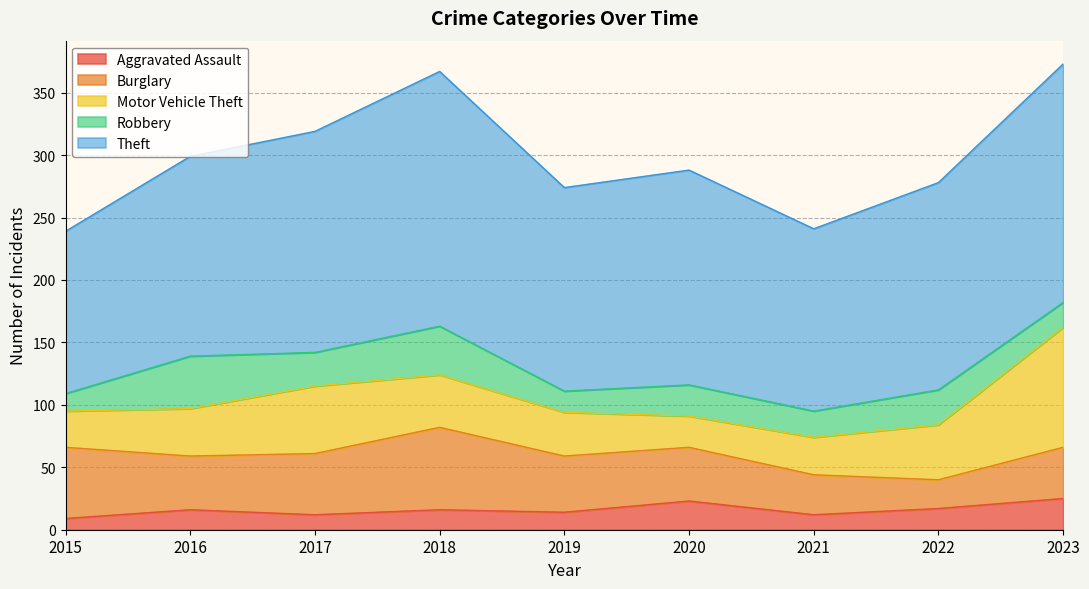

What is the highest value of the Motor Vehicle Theft series?

96